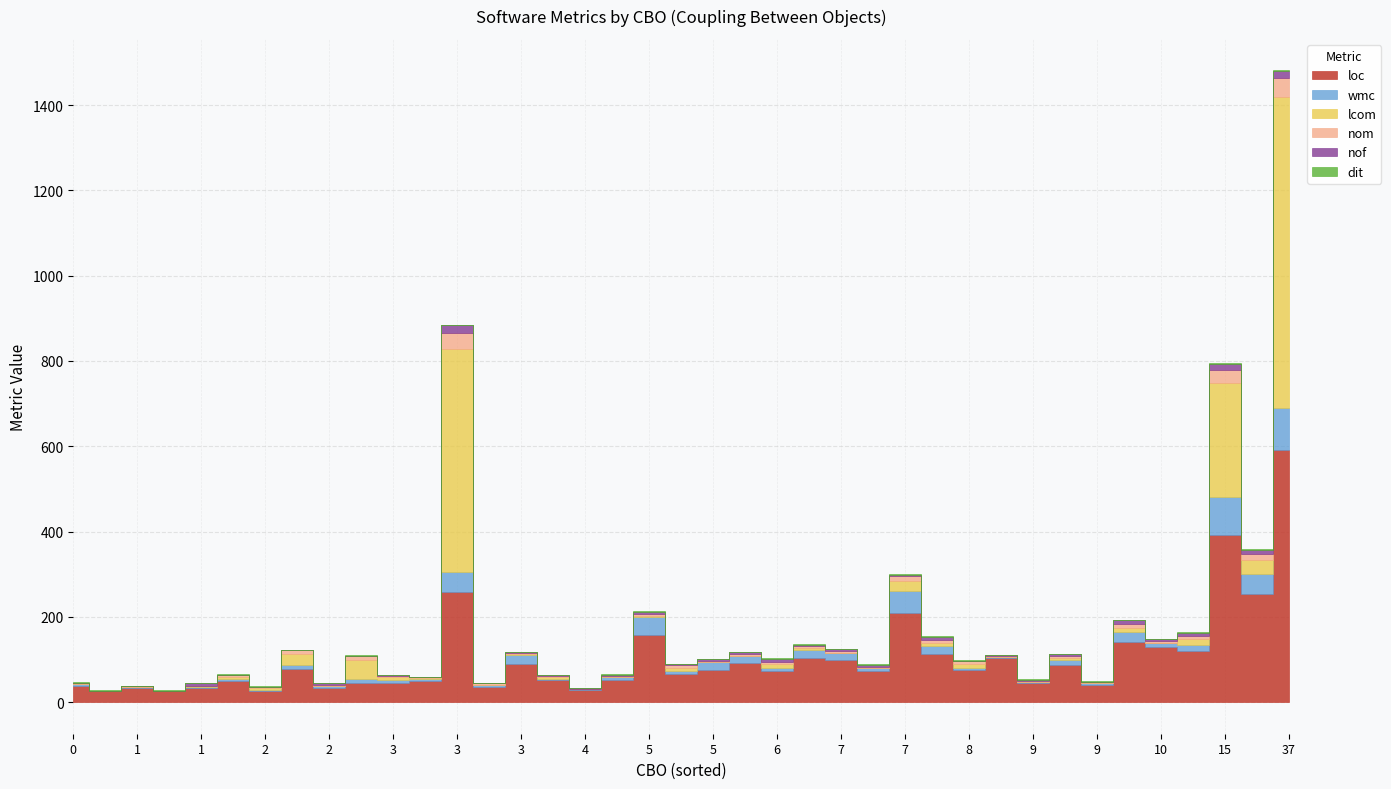

Rank the categories by dit value from highest to lowest.

0, 2, 18, 24, 25, 30, 31, 32, 34, 1, 3, 4, 5, 6, 7, 8, 9, 10, 11, 12, 13, 14, 15, 16, 17, 19, 20, 21, 22, 23, 26, 27, 28, 29, 33, 35, 36, 37, 38